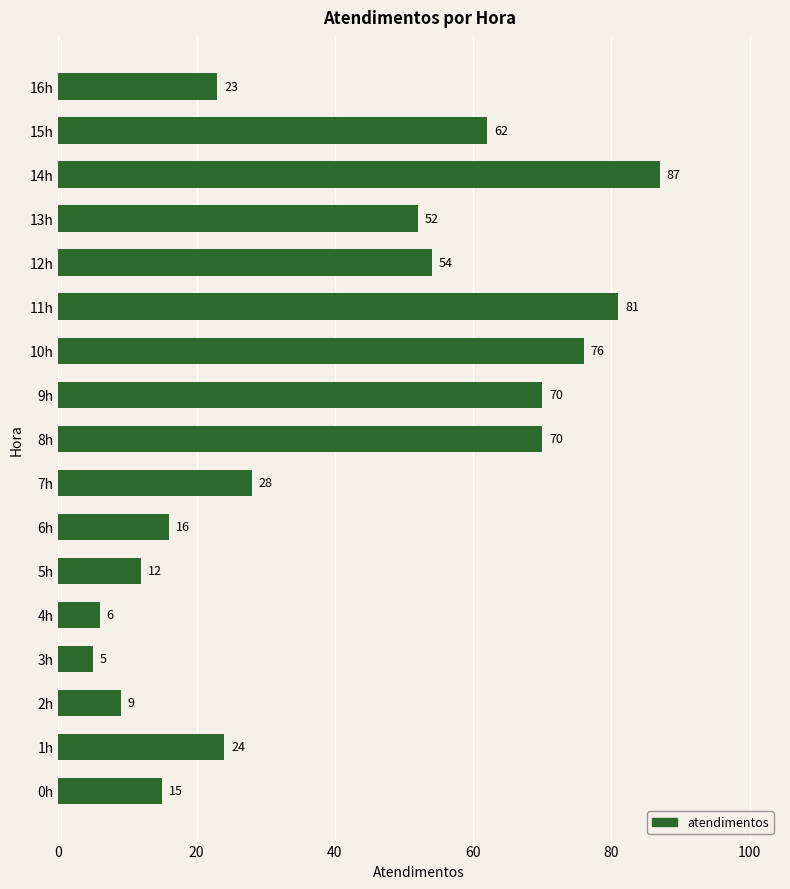

The value at 6h is 16. True or false?

True